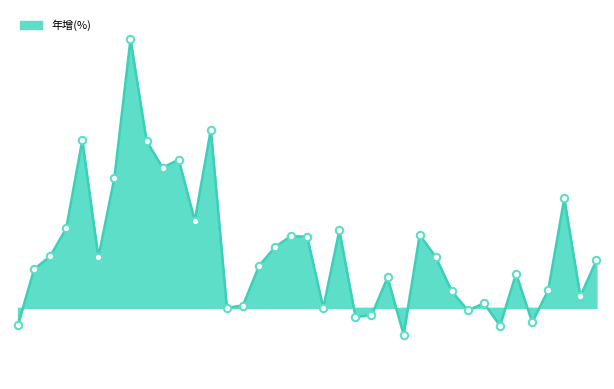

Is this an area chart (filled region under the line)?

Yes